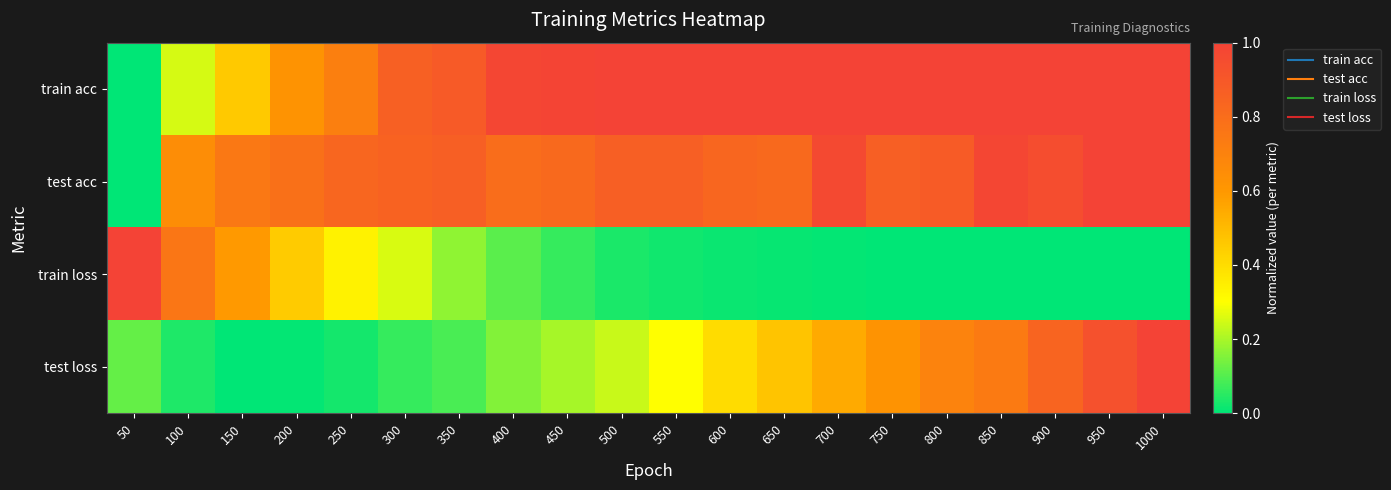

At how many categories does at least one series exceed 0?

20